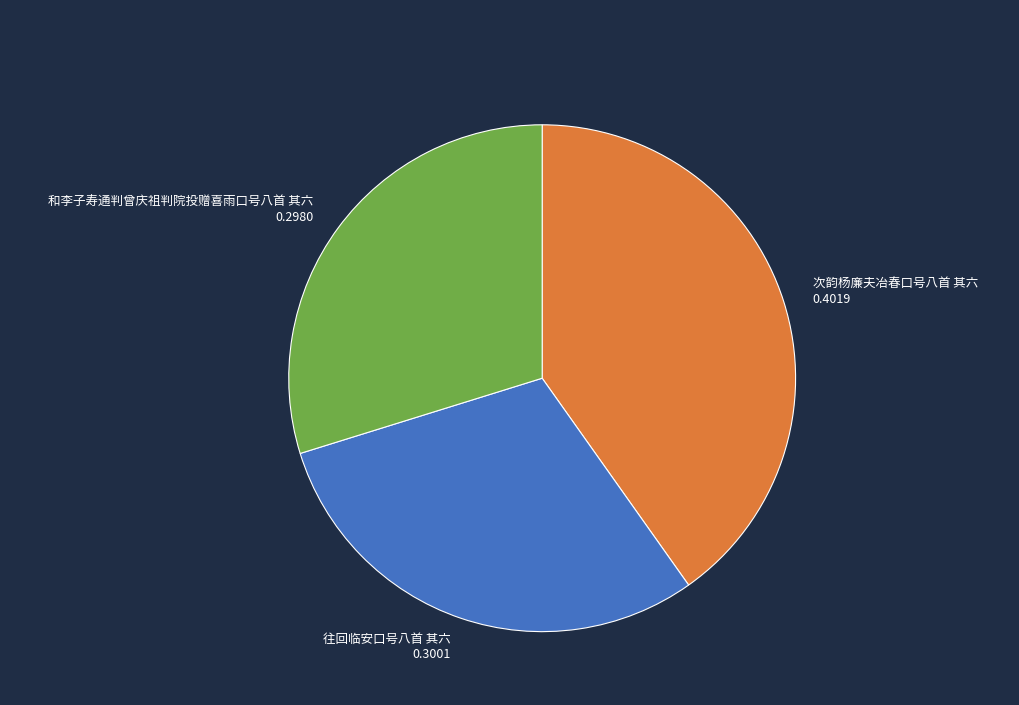

What is the ratio of the value at 次韵杨廉夫冶春口号八首 其六 to the value at 和李子寿通判曾庆祖判院投赠喜雨口号八首 其六?

1.3